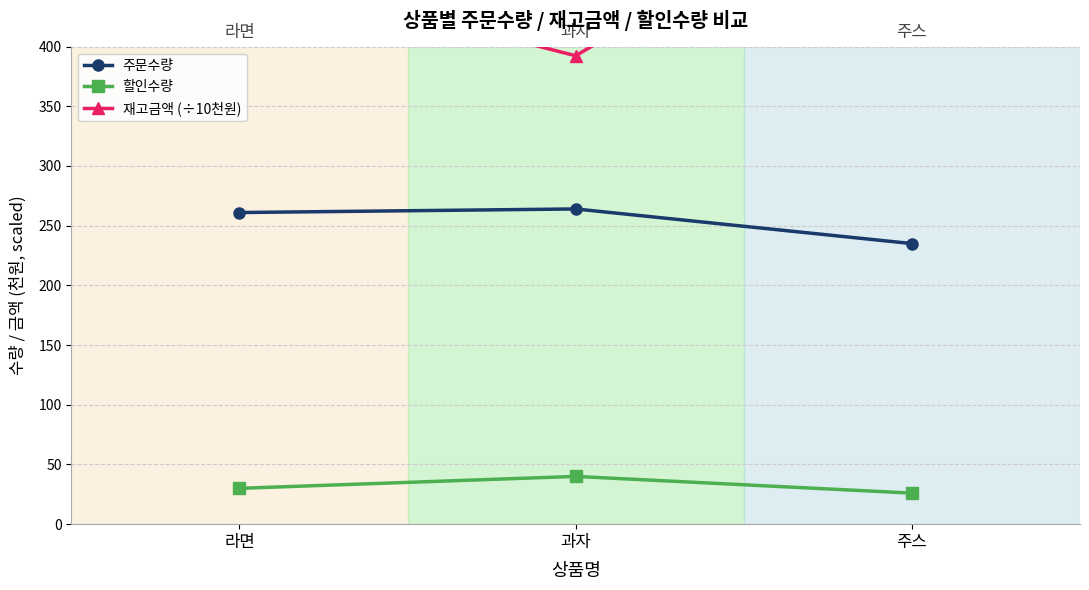

Is this an area chart (filled region under the line)?

No